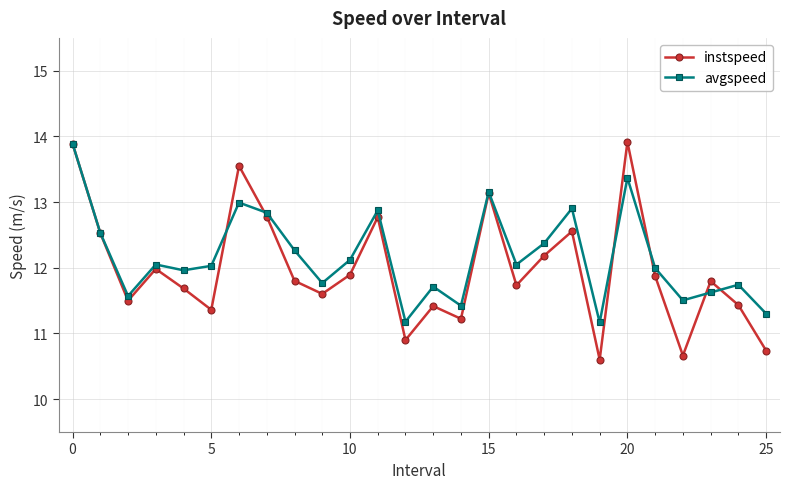

True or false: avgspeed has more than 1 interior local peaks.

True